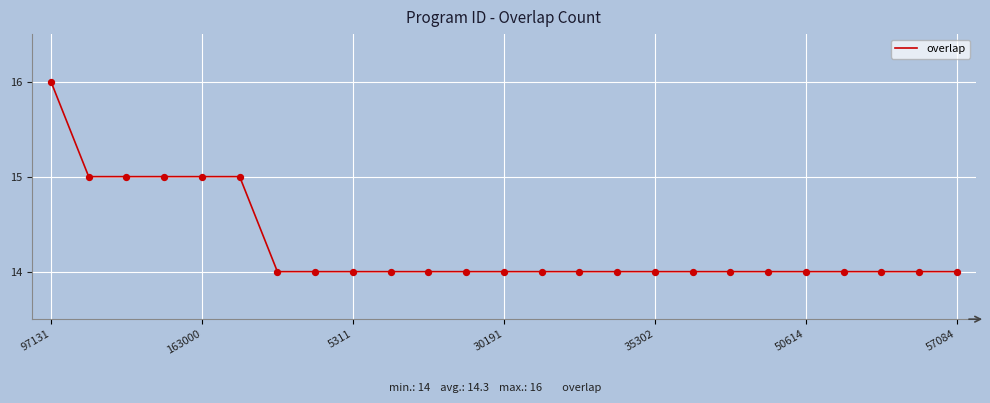

What is the greatest value displayed?

16